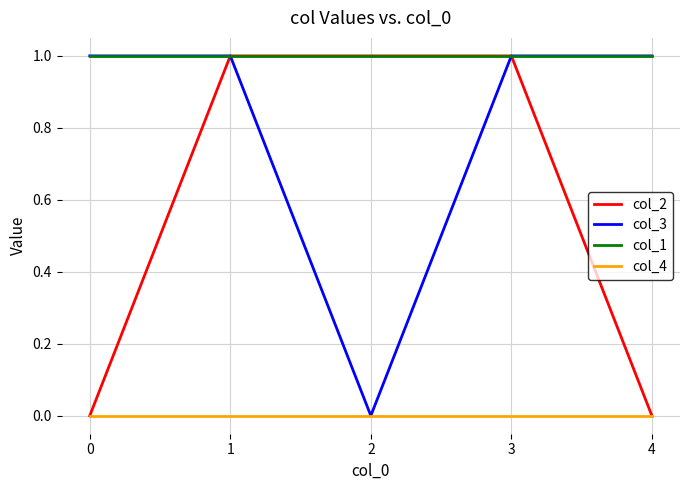

True or false: col_2 has a value of 0 at 3.

False